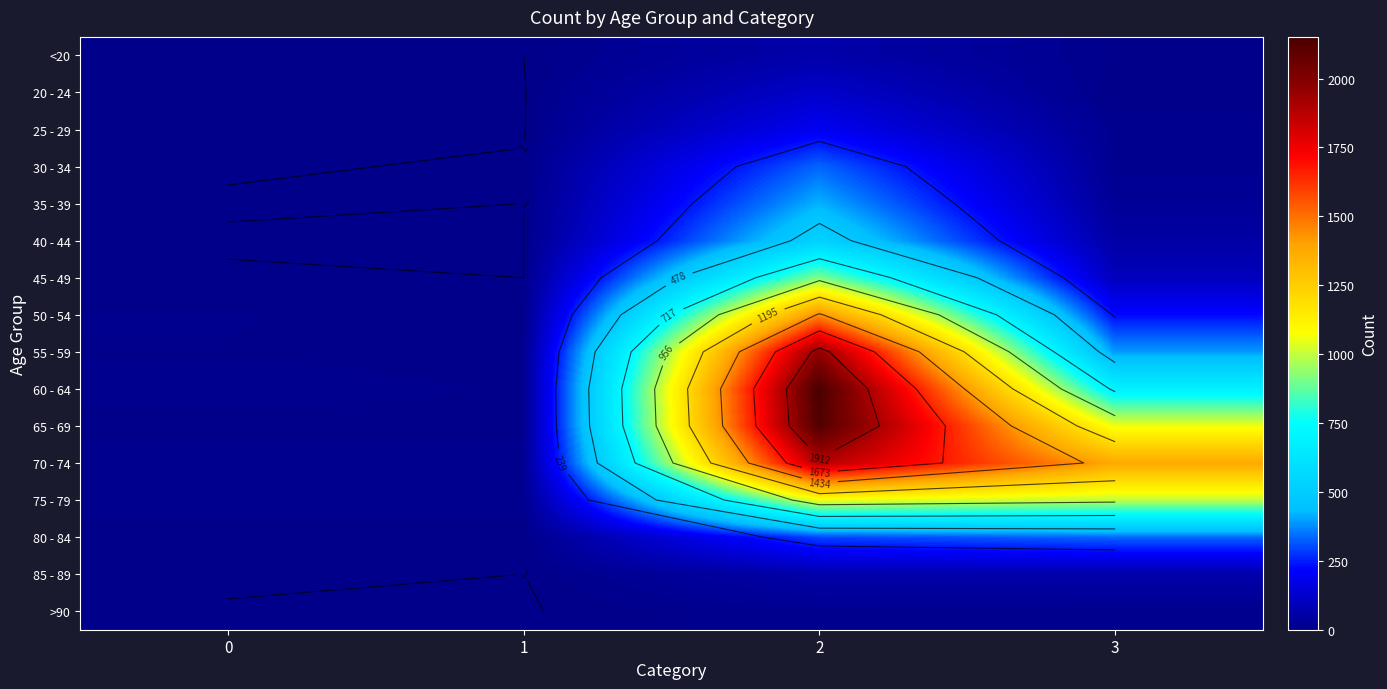

What is the maximum value for 60 - 64?

2151